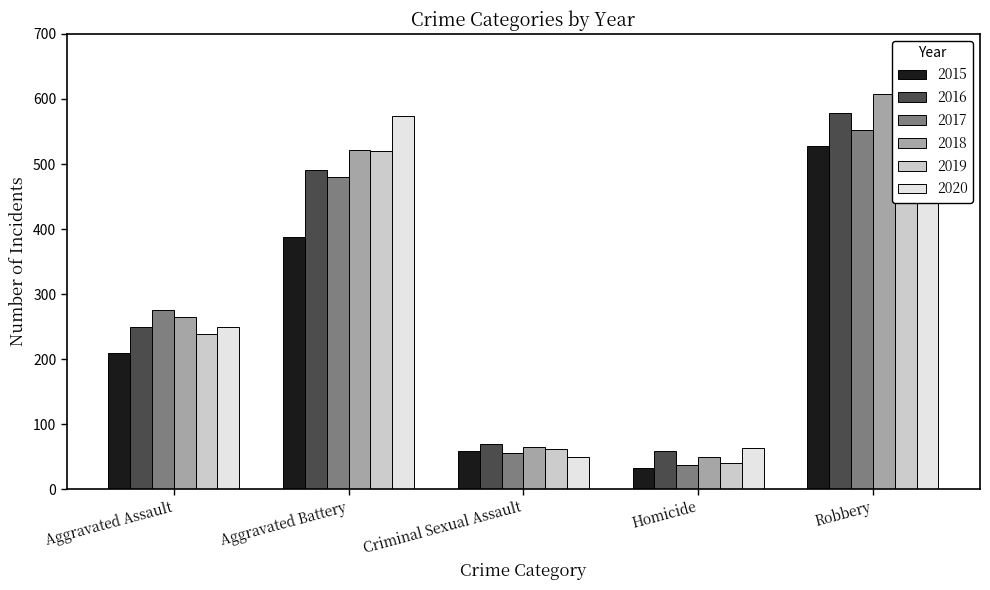

What is the approximate value of 2017 at Aggravated Battery?

480